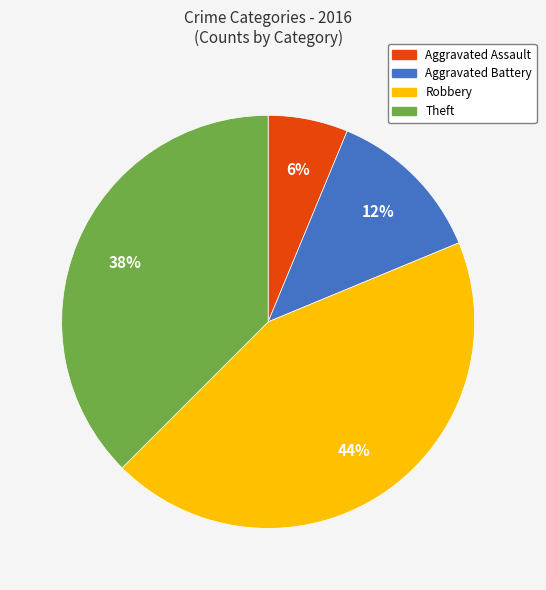

Which category has the biggest portion of the pie?

Robbery